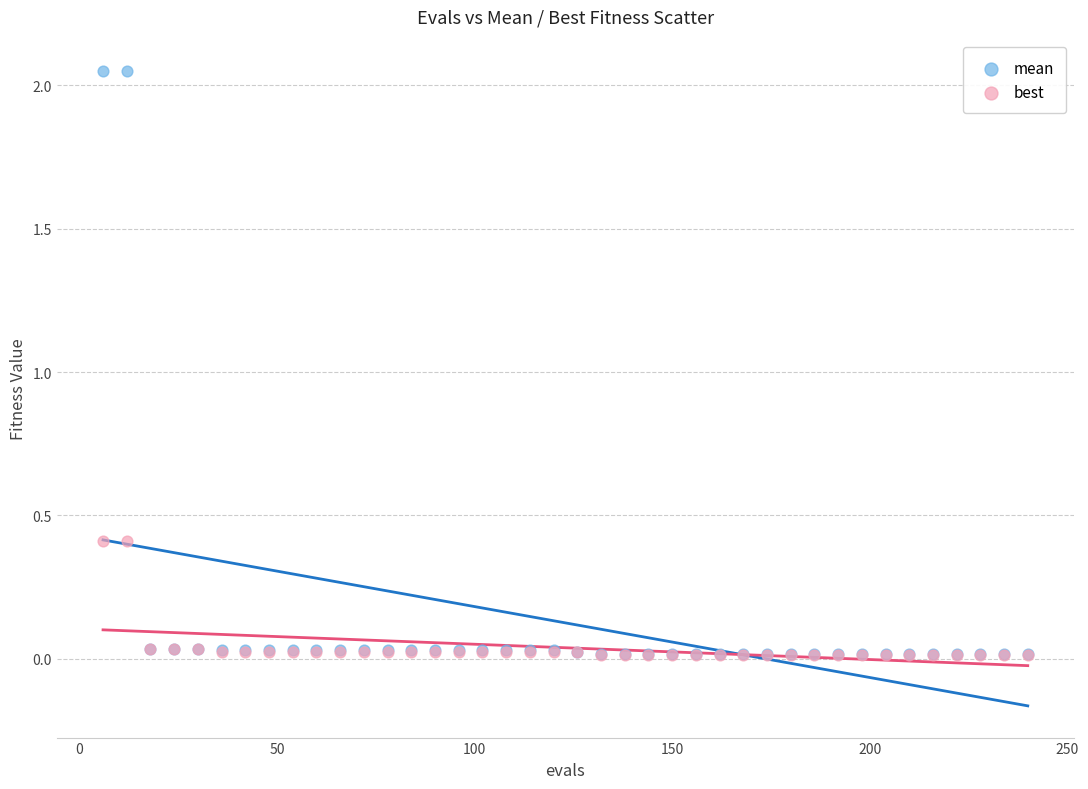

Which series reaches the maximum Y coordinate?

mean